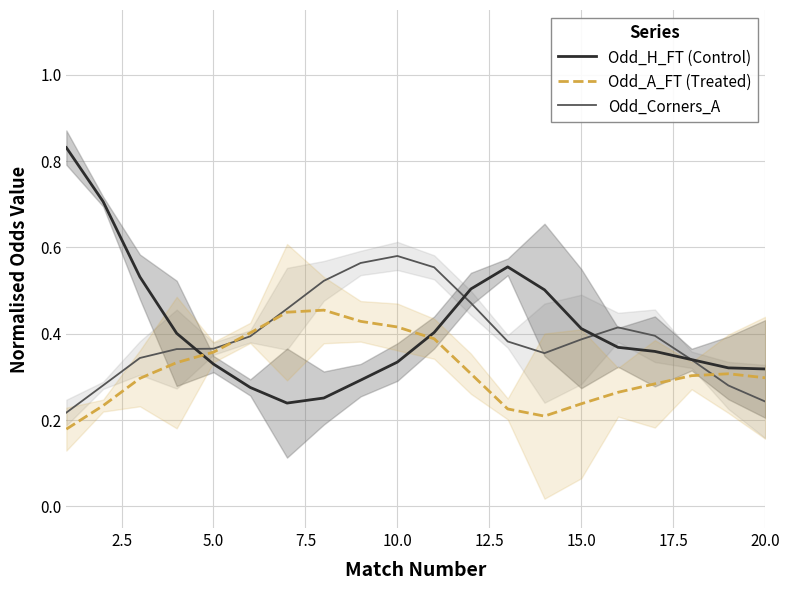

Is it true that Odd_A_FT (Treated) equals 0.2 at 7.5?

False